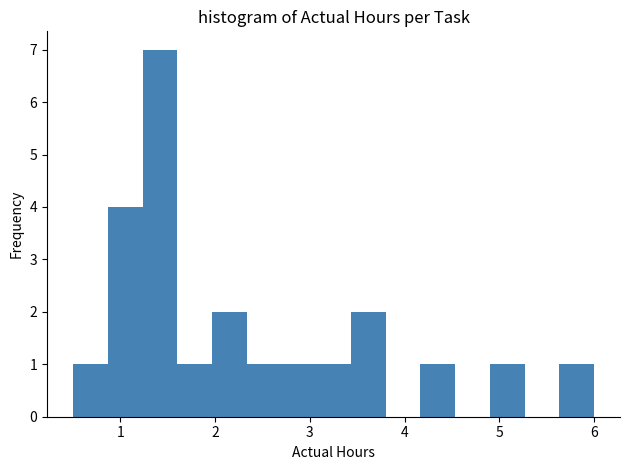

Around what value on the x-axis is the tallest bar? Give the approximate position of its centre, as read against the axis.

1.4